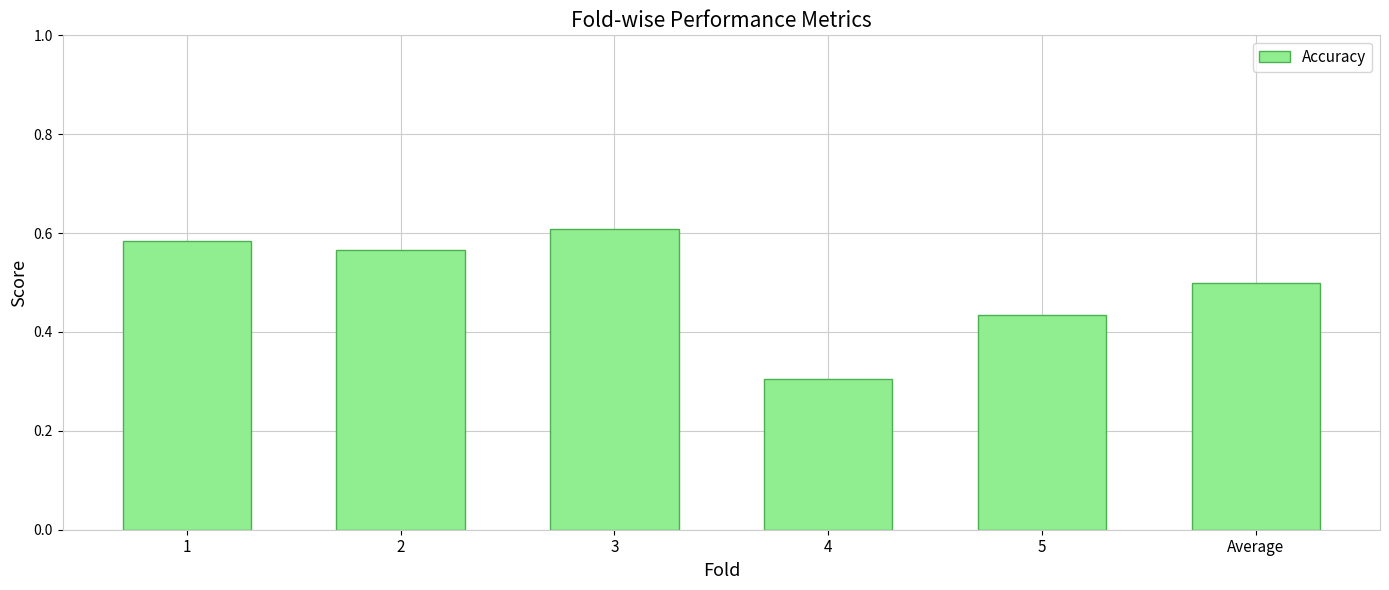

How many values are between 0 and 1?

6